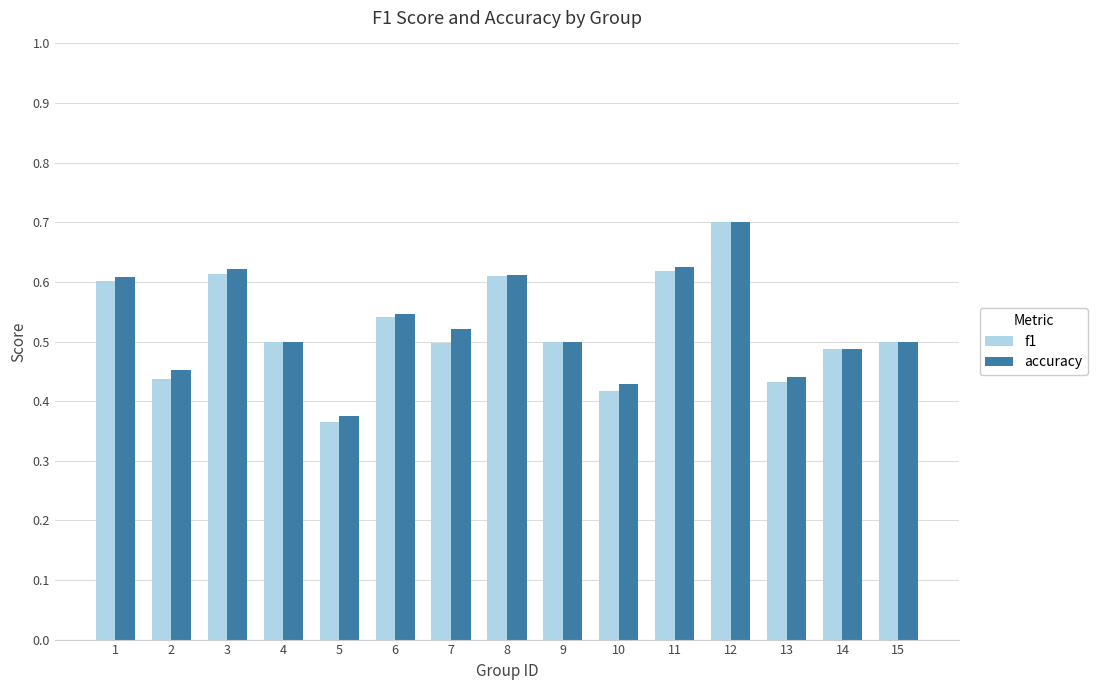

Is it true that accuracy equals 0.5 at 4?

True